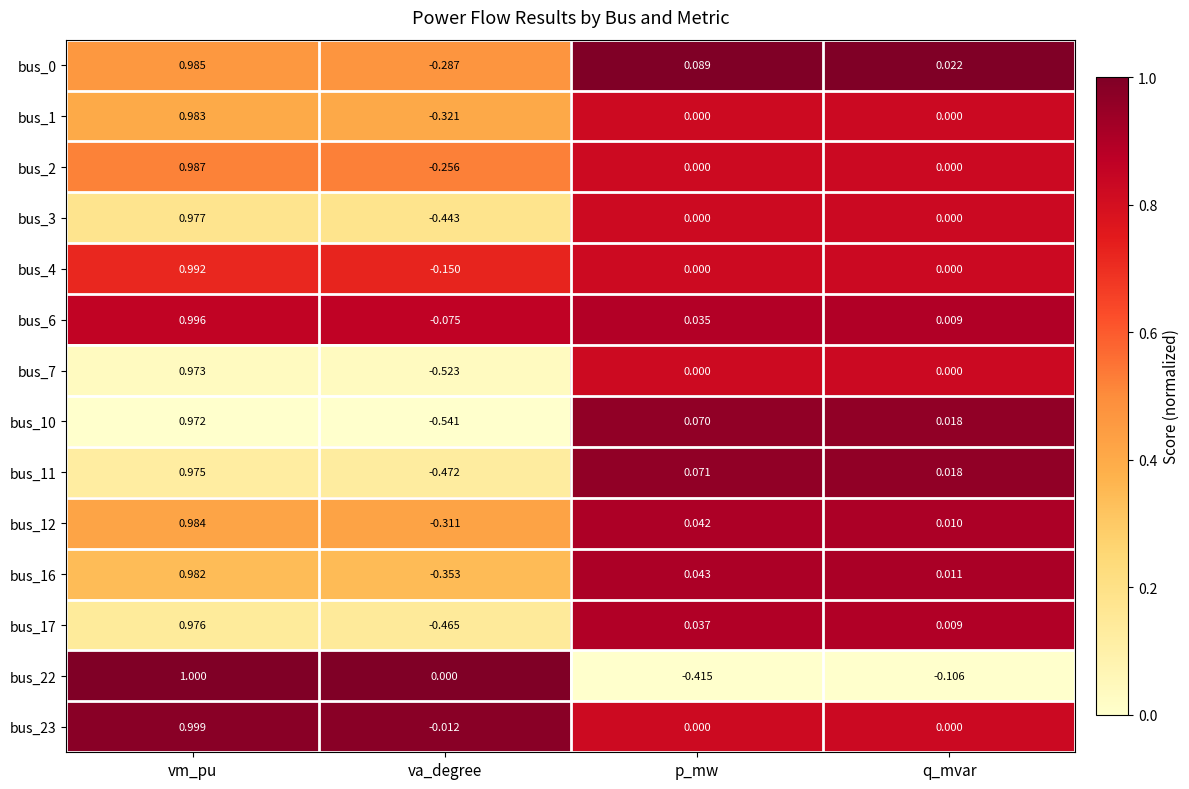

Which label corresponds to the smallest value in the chart?

va_degree